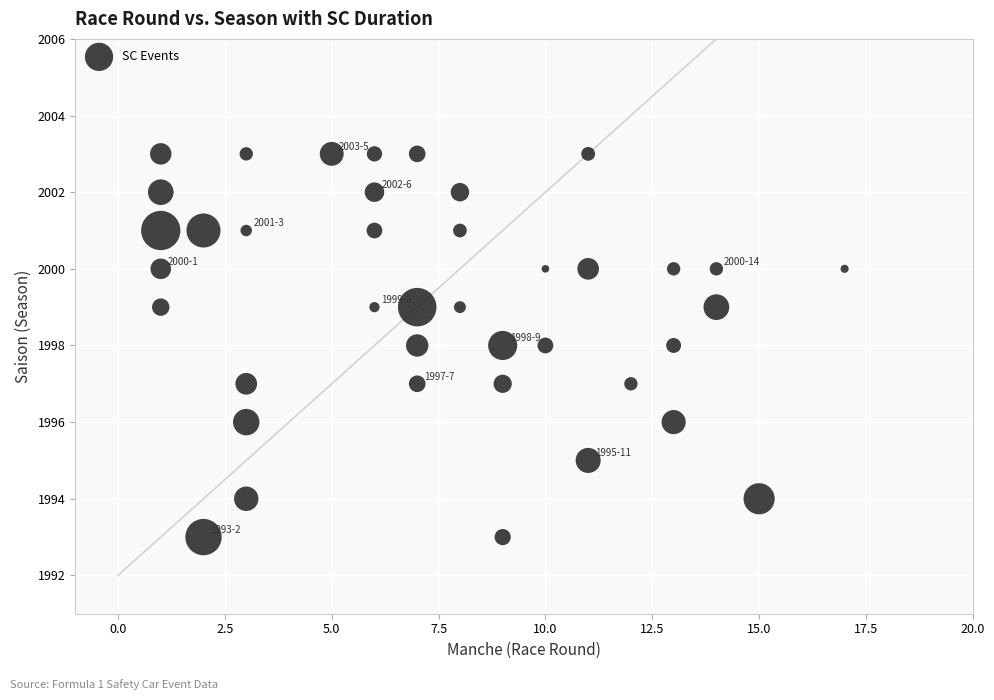

What is the range of Y values (max minus min)?

10